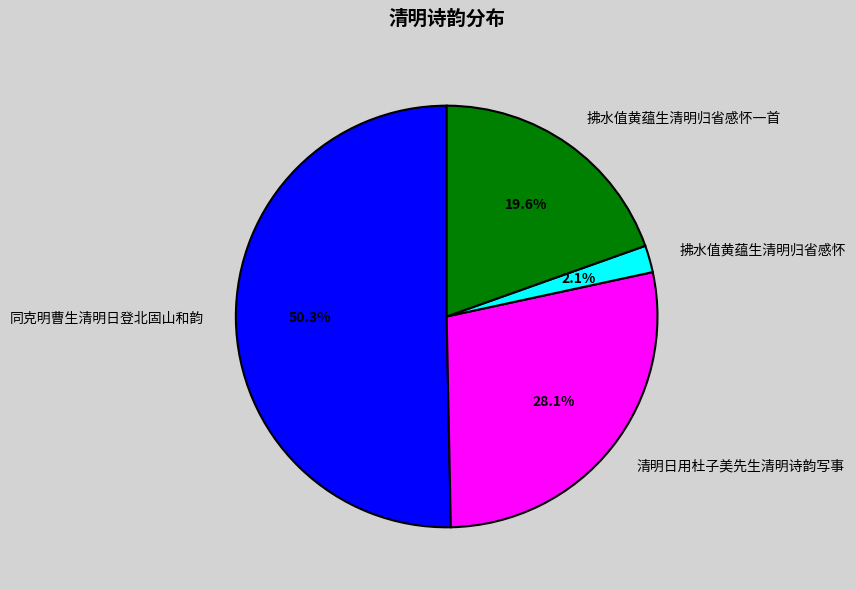

What is the smallest slice in the pie chart?

拂水值黄蕴生清明归省感怀